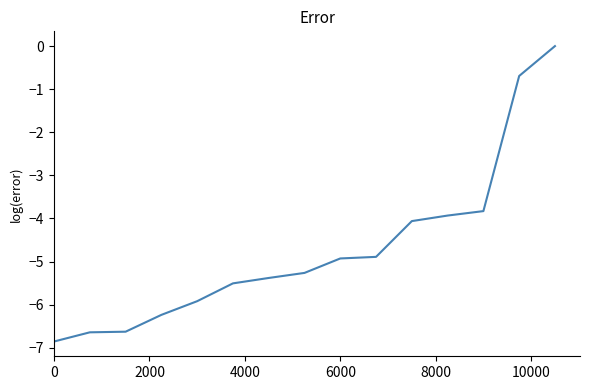

What is the smallest value displayed?

-6.9